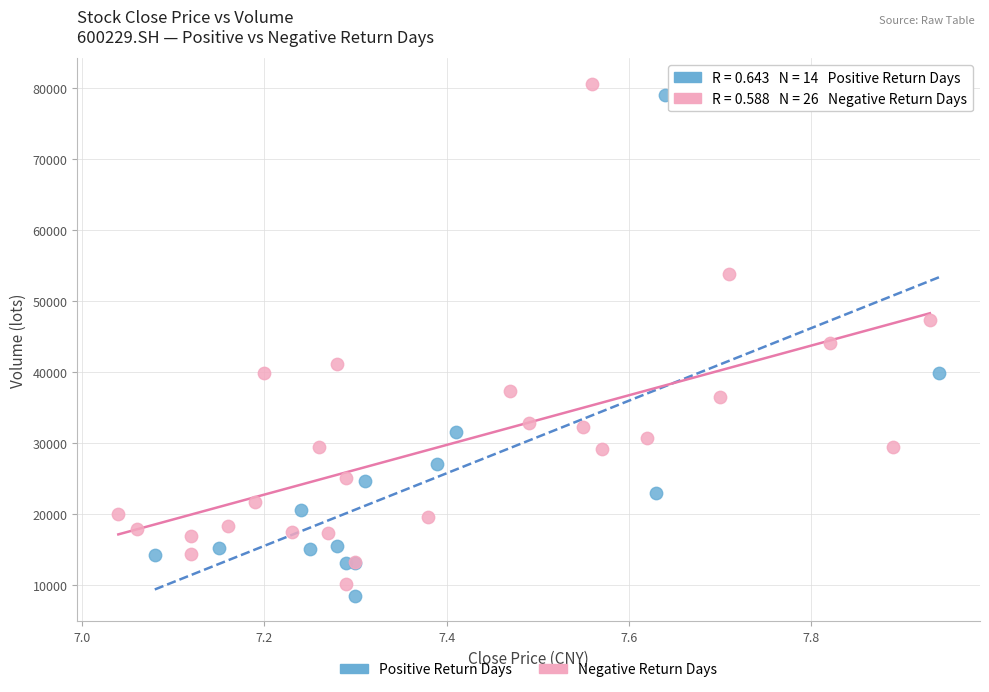

What are all the series names shown in the legend?

Positive Return Days, Negative Return Days